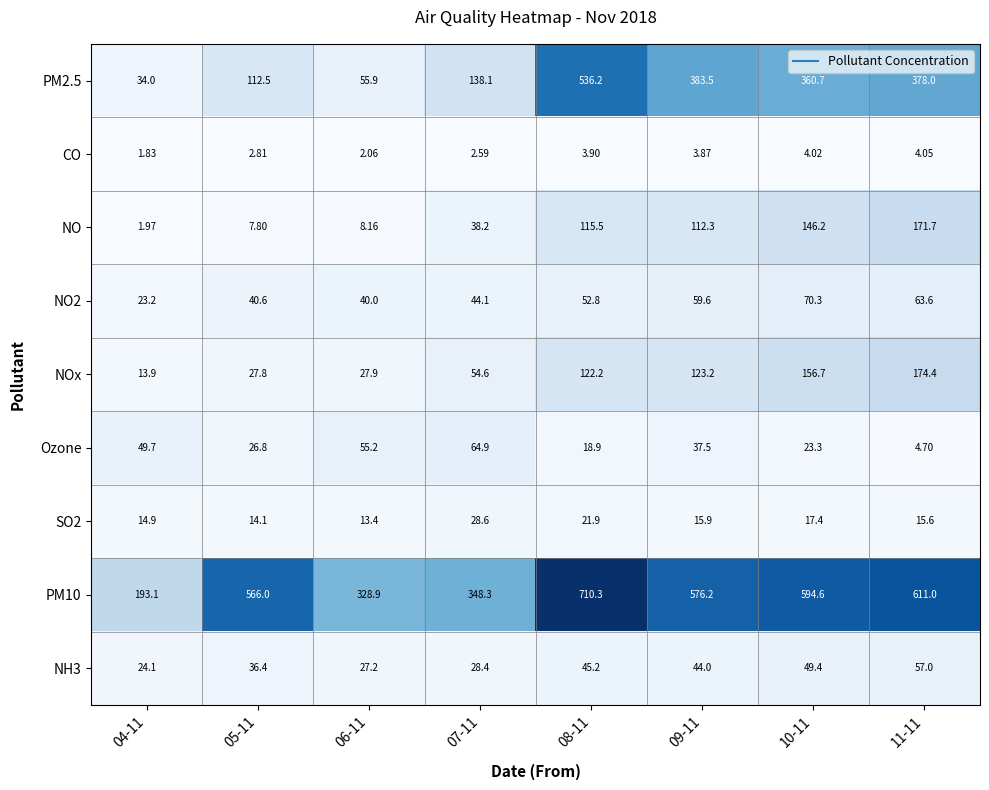

Is the value of NO at 10-11 greater than the value of NH3 at 06-11?

Yes